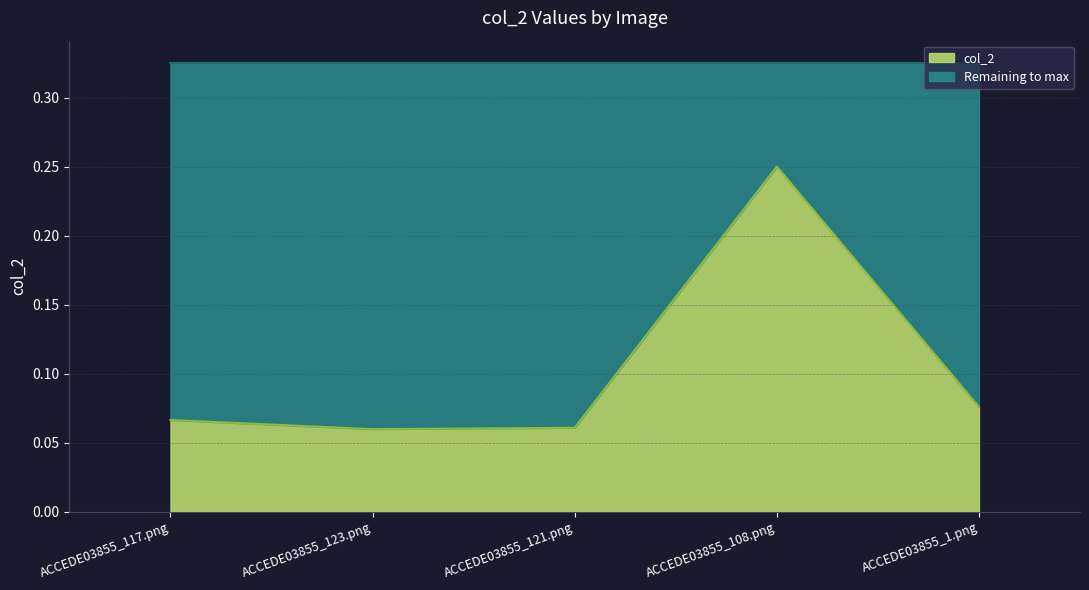

At which label is the value closest to 0?

ACCEDE03855_123.png